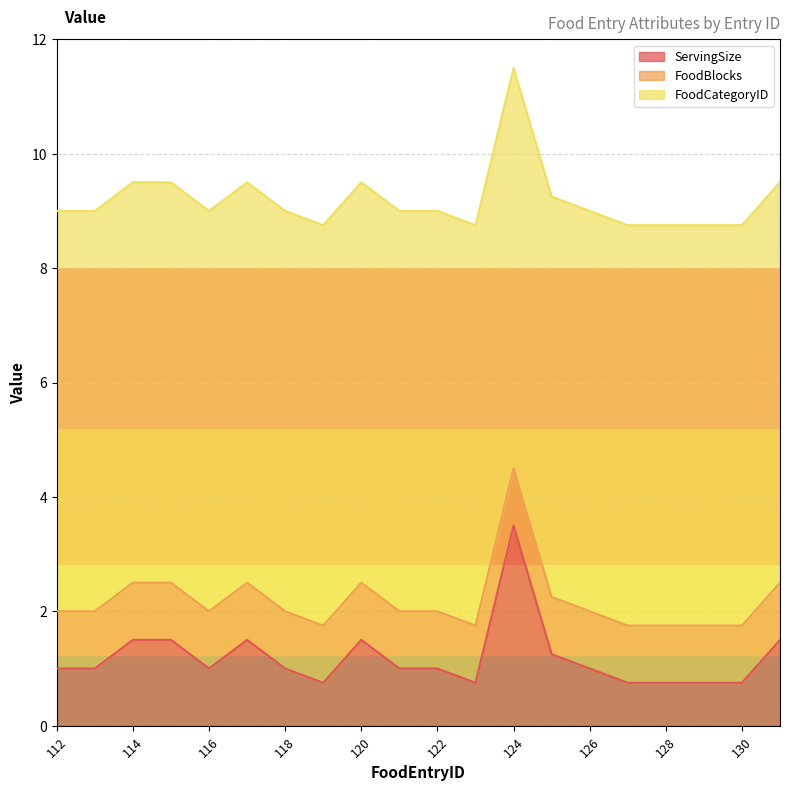

How many series are shown in this chart?

3